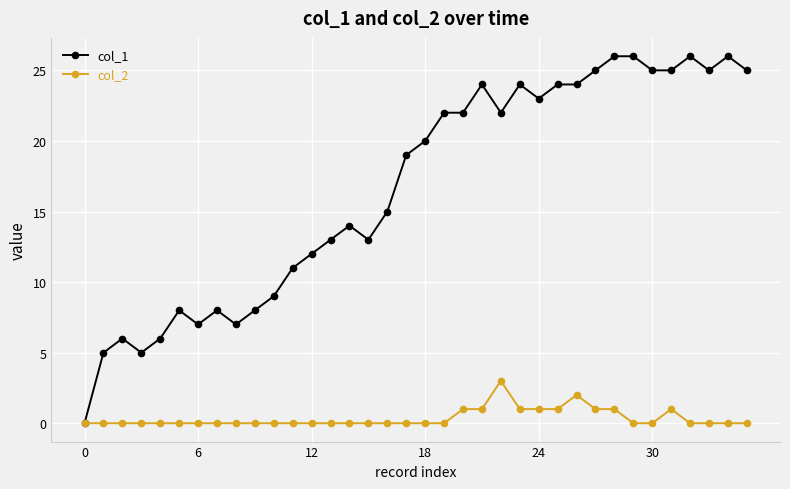

What is the highest value of the col_1 series?

26